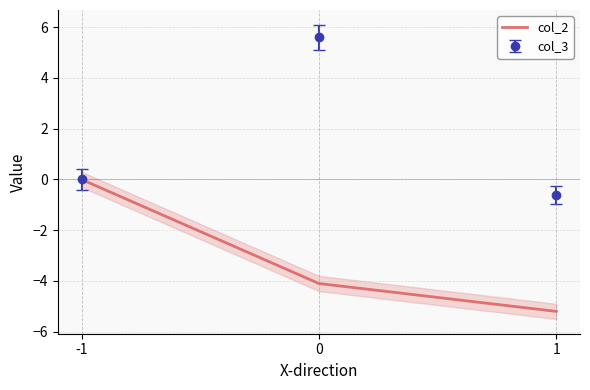

What is the smallest value displayed?

-5.2